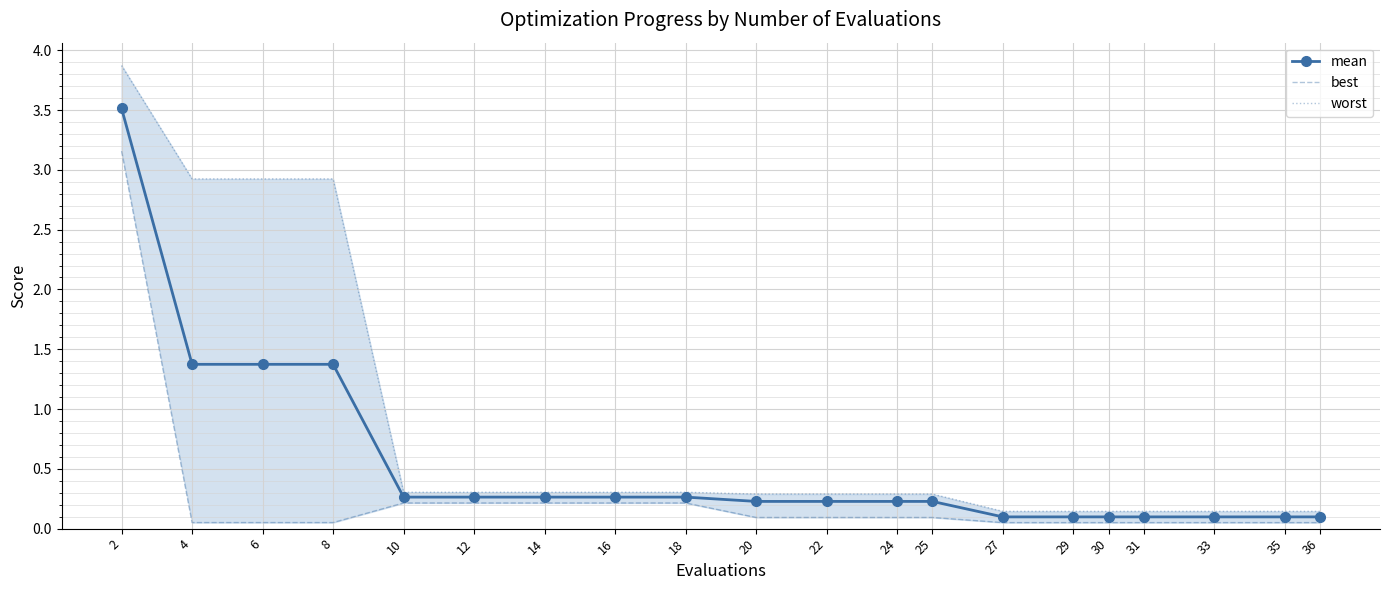

The worst series shows 5.2 at 4. True or false?

False